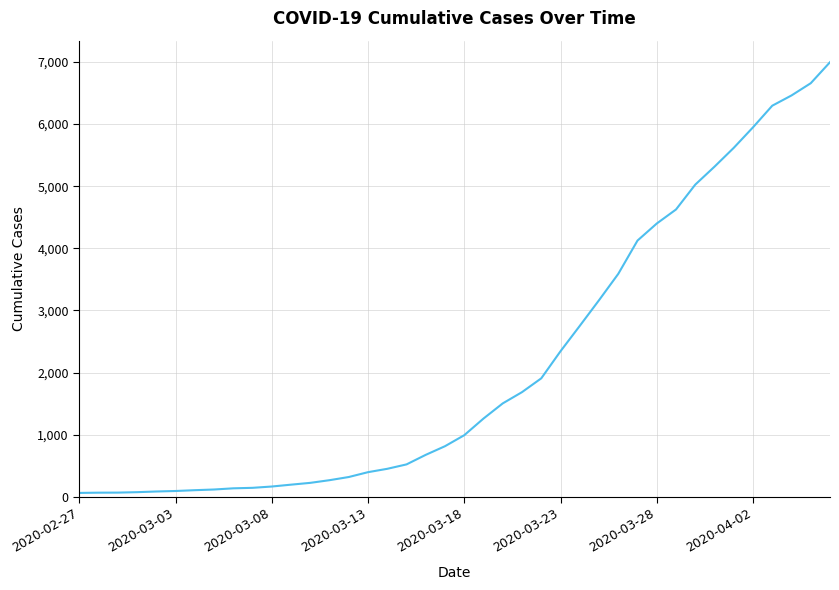

How many values are below 993?

20